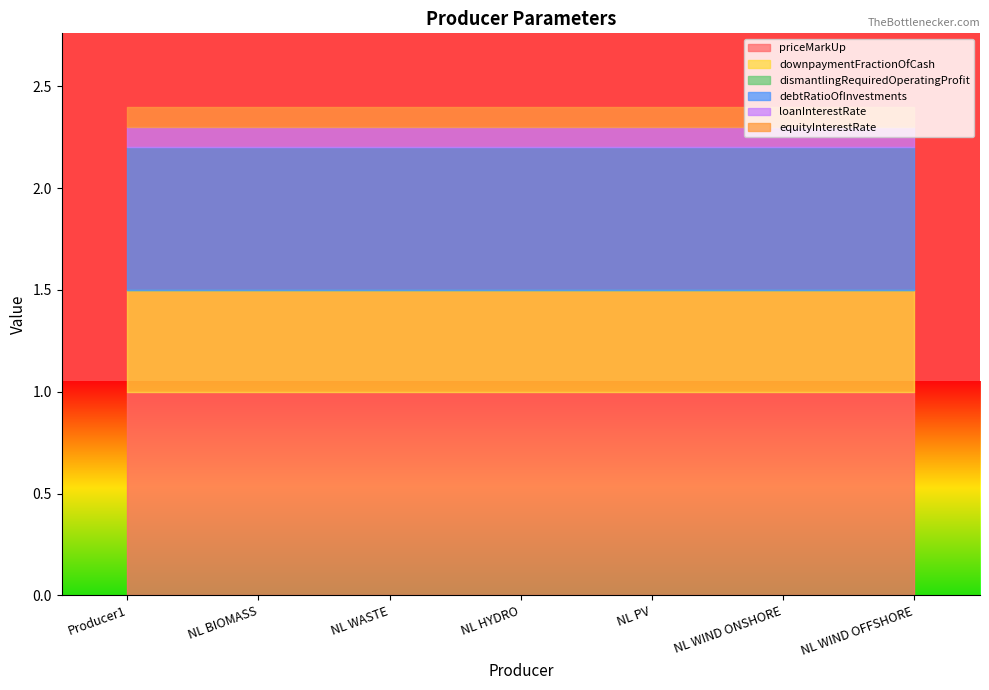

How many distinct data groups are displayed?

6